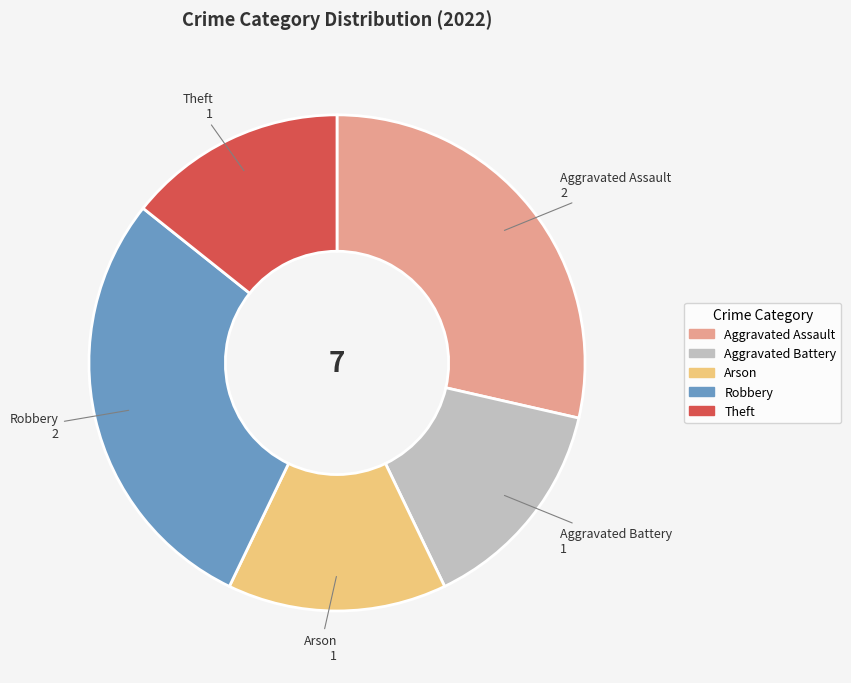

Does any single category account for the majority?

No